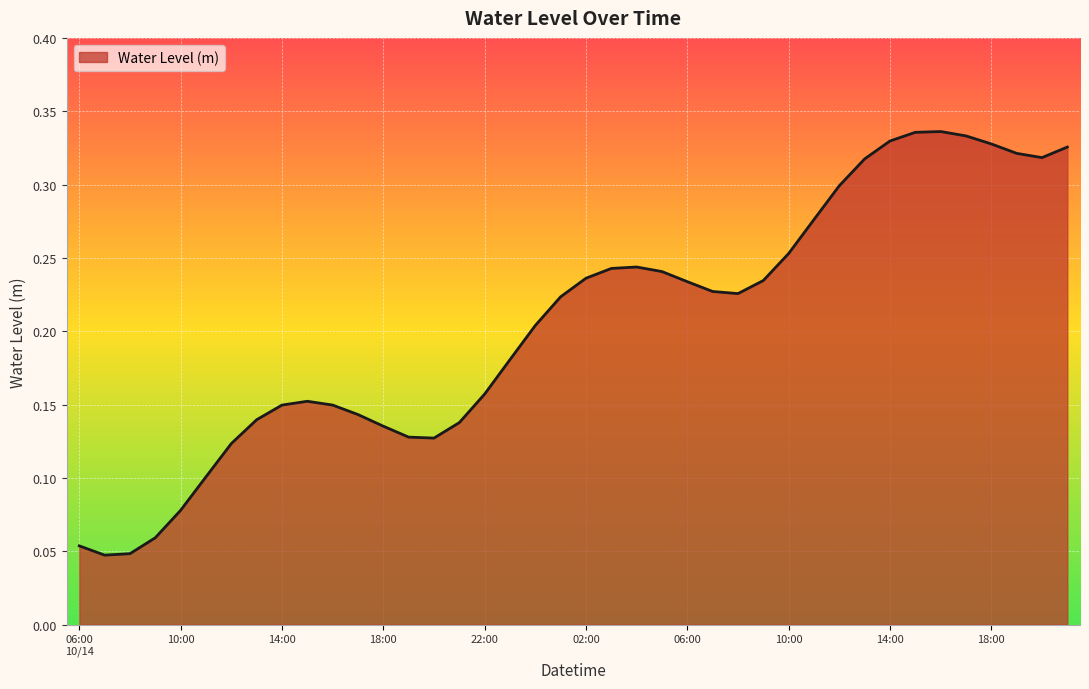

Does the chart display data point markers on the line(s)?

No